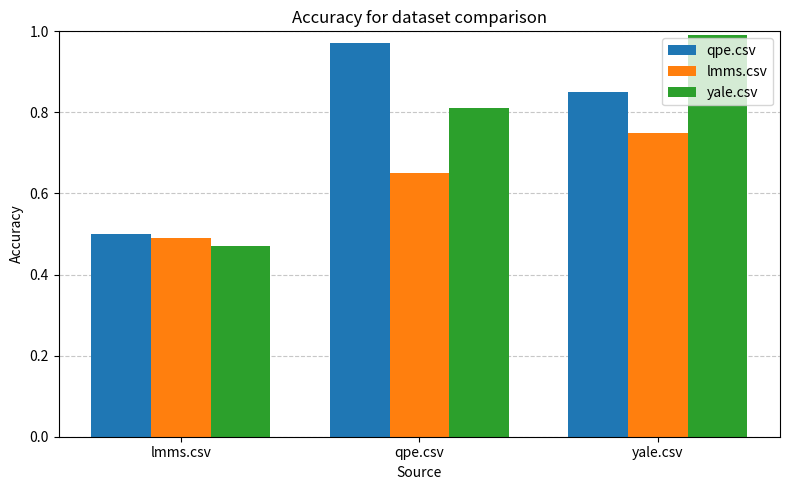

Where is qpe.csv nearest to the value 0?

lmms.csv